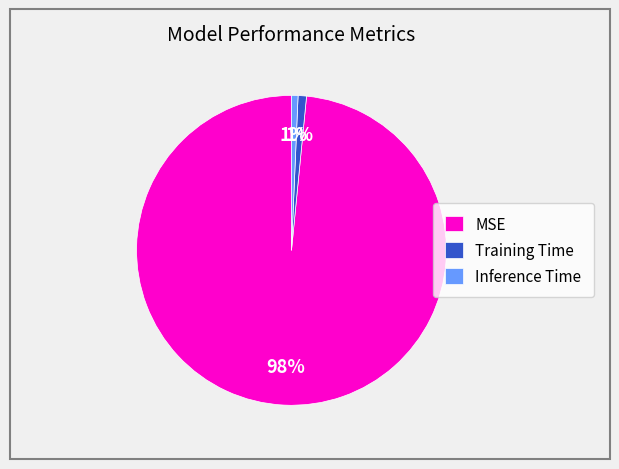

Which category has the biggest portion of the pie?

MSE